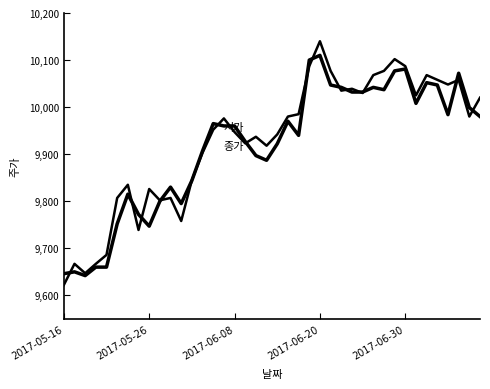

At which category is the sum across all series the highest?

2017-06-20